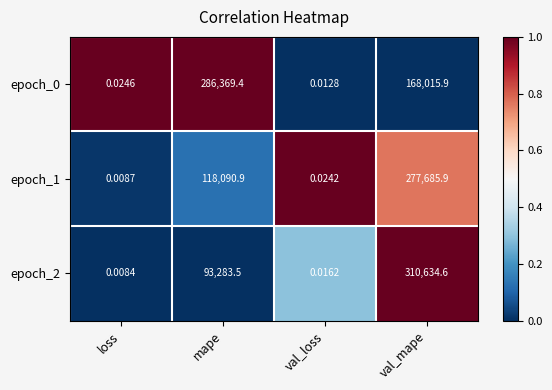

What is the greatest value displayed?

310634.6